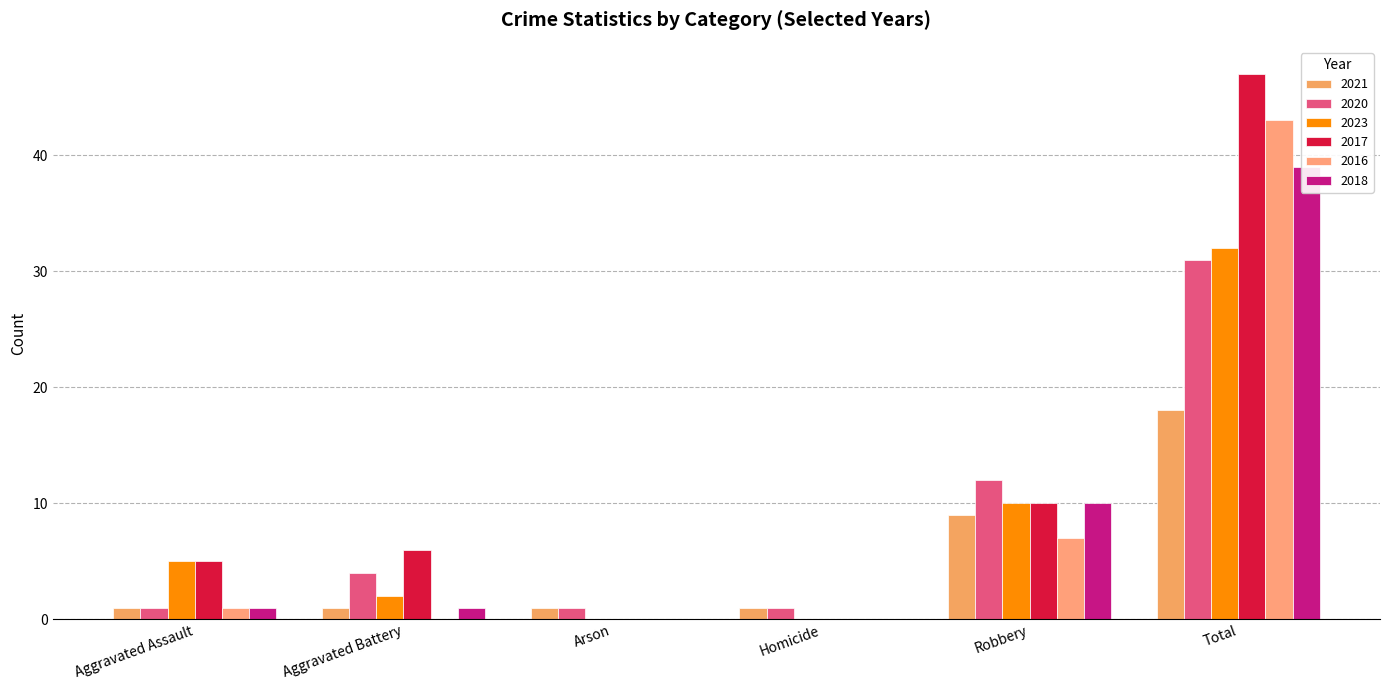

What are all the series names shown in the legend?

2021, 2020, 2023, 2017, 2016, 2018